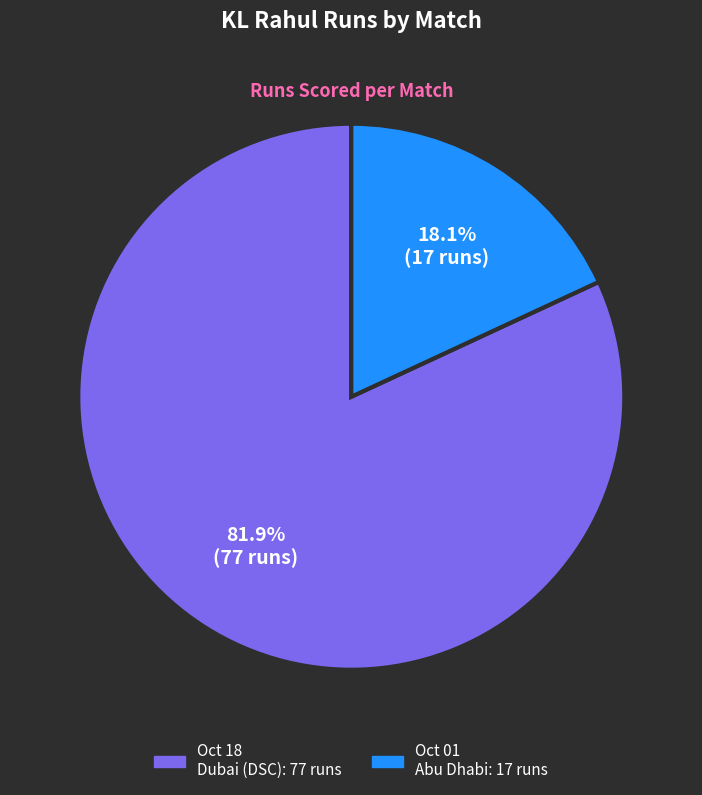

Is there any slice that represents more than half of the pie?

Yes